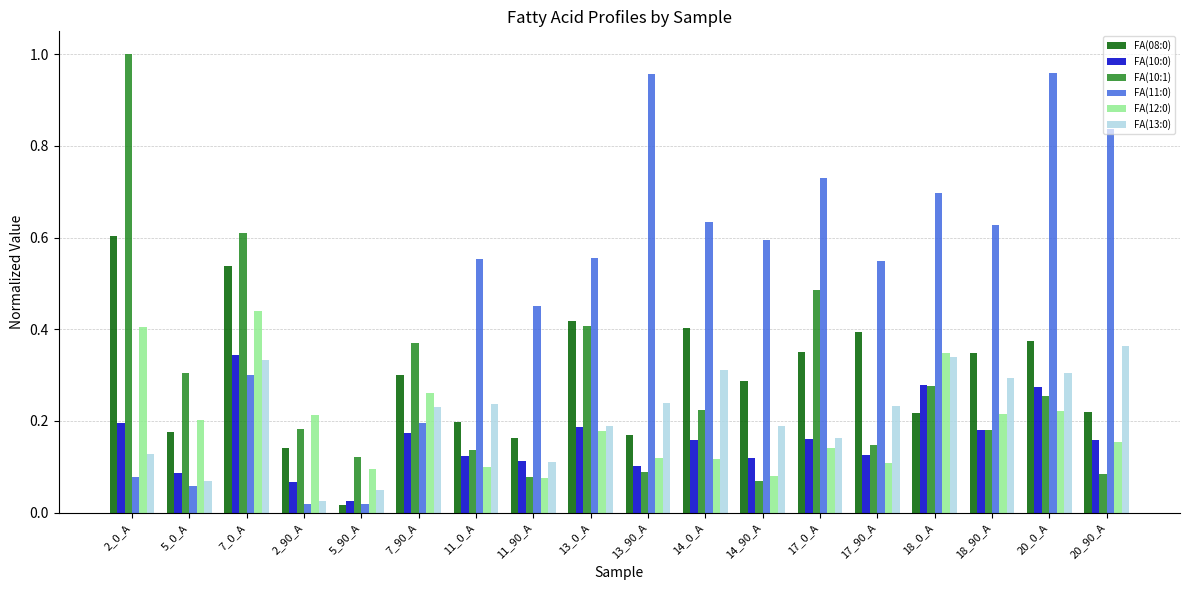

Is the value of FA(12:0) at 7_90_A greater than the value of FA(10:0) at 18_90_A?

Yes